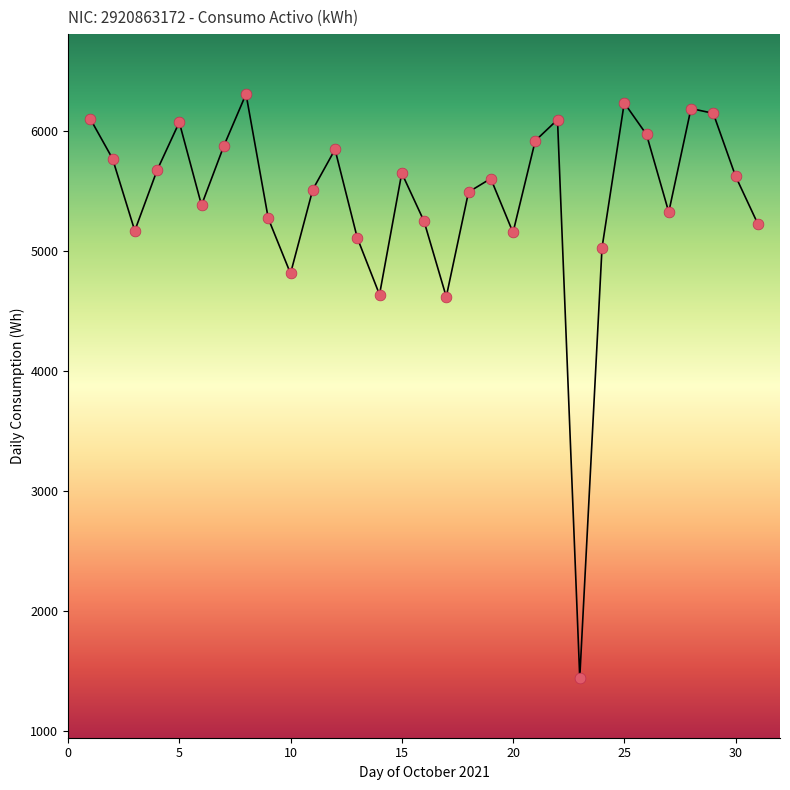

What is the range of Y values (max minus min)?

4867.3